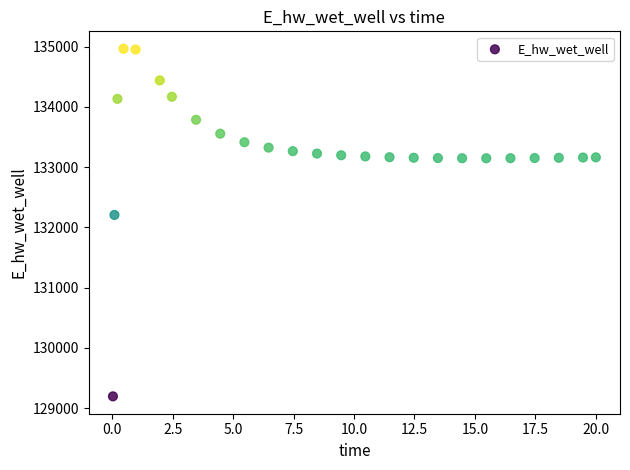

What Y value in the scatter plot is closest to 132081?

132207.3